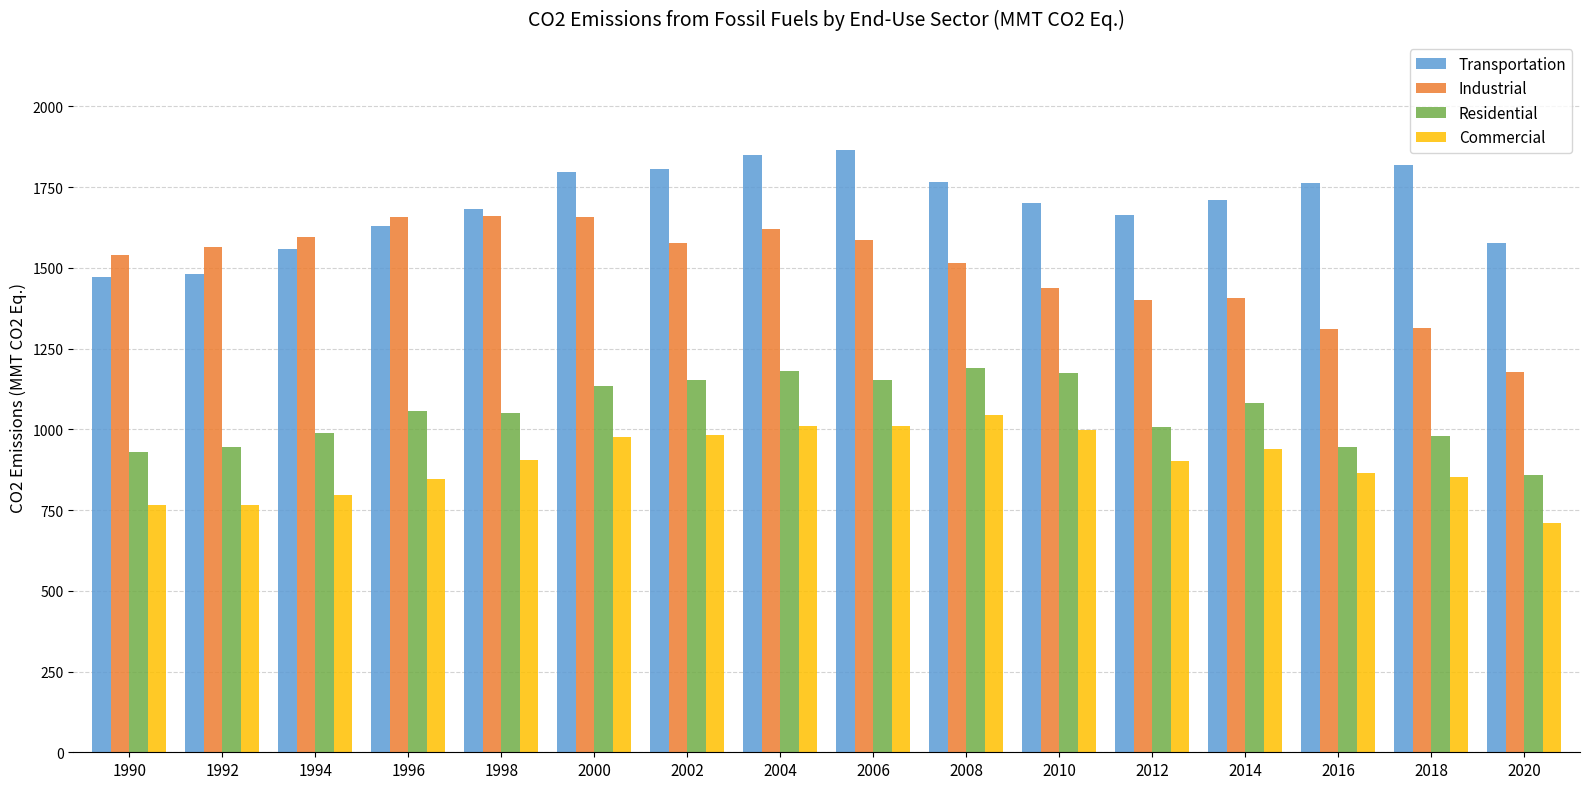

How many bars are there in each group?

4